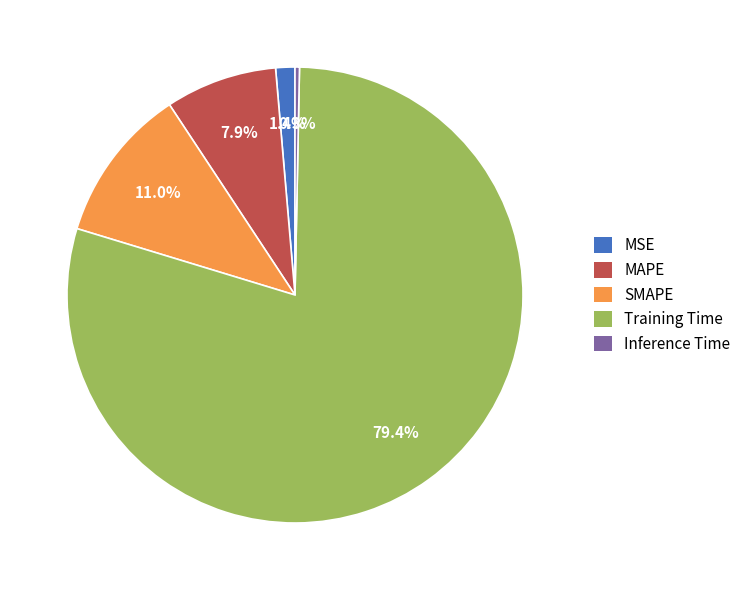

Is there any slice that represents more than half of the pie?

Yes